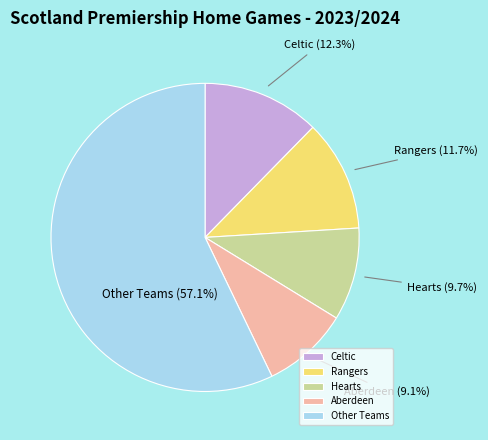

What is the largest slice in the pie chart?

Other Teams